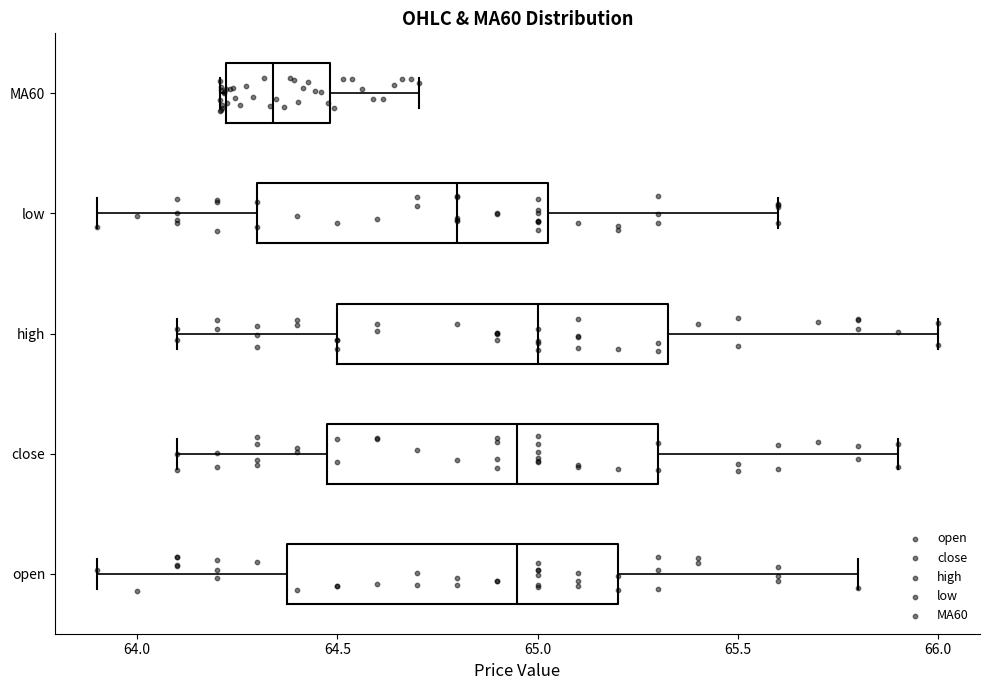

Reading bottom to top, read every box against the x-axis: the position of its median line, the range the box covers, and the ends of its whiskers. The values are not printed on the chart, so give them approximately, as read against the axis.

open: median 64.95, box 64.40 to 65.20, whiskers 63.90 to 65.80
close: median 64.95, box 64.50 to 65.30, whiskers 64.10 to 65.90
high: median 65.00, box 64.50 to 65.35, whiskers 64.10 to 66.00
low: median 64.80, box 64.30 to 65.05, whiskers 63.90 to 65.60
MA60: median 64.35, box 64.20 to 64.50, whiskers 64.20 to 64.70